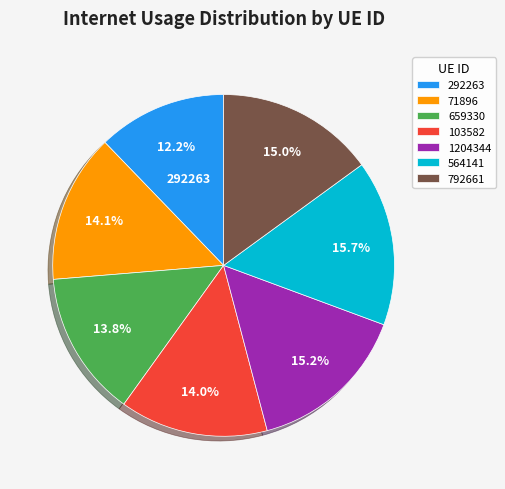

Is there a majority slice in this chart?

No